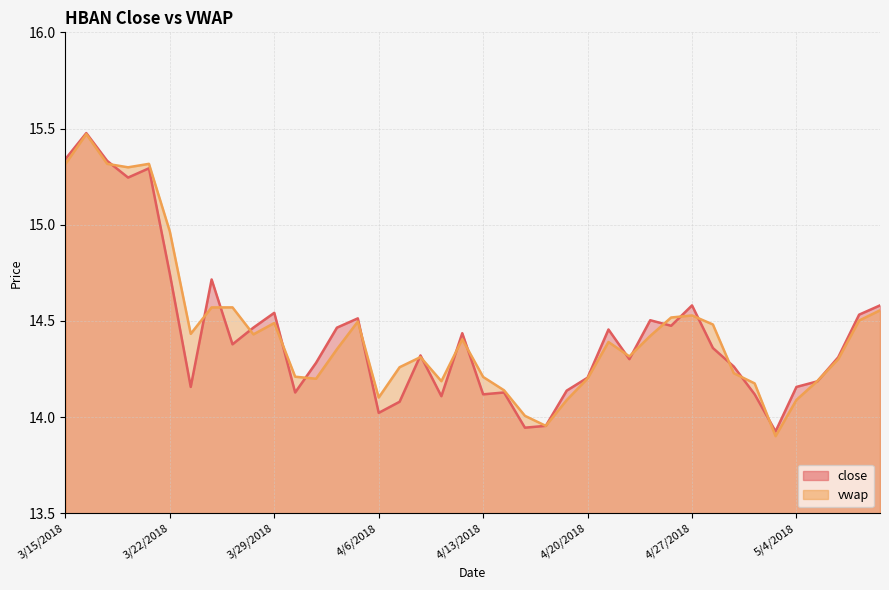

Which series has the widest spread of values?

vwap